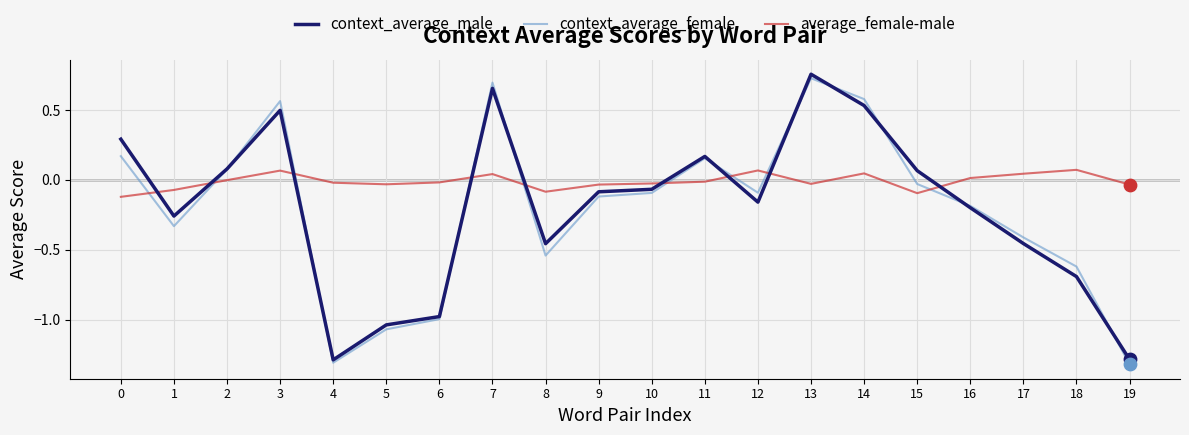

Which series has the largest total across all categories?

average_female-male